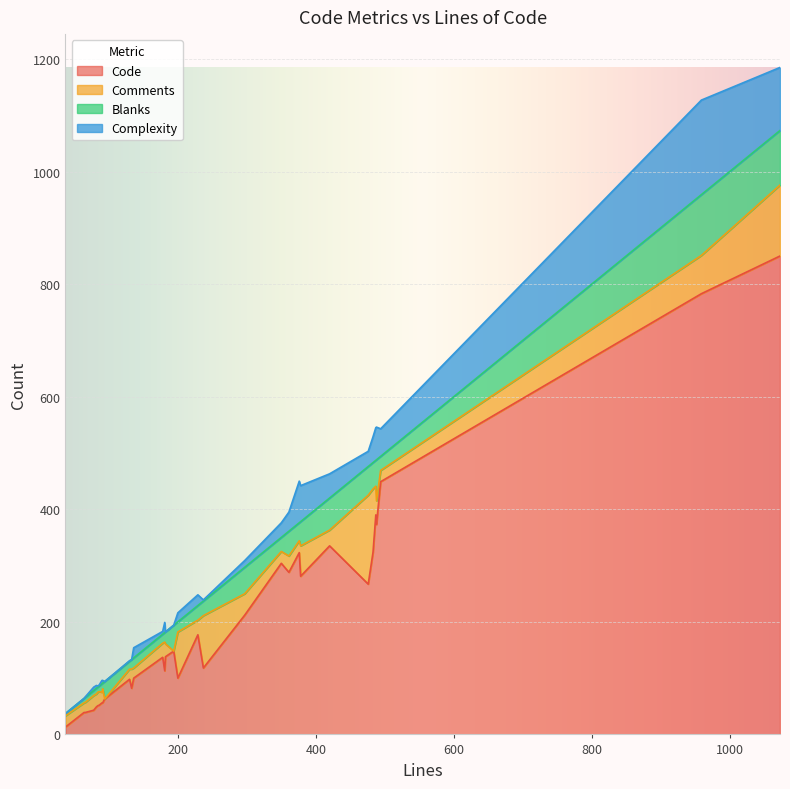

What is the difference between the maximum and minimum values in the Code series?

837